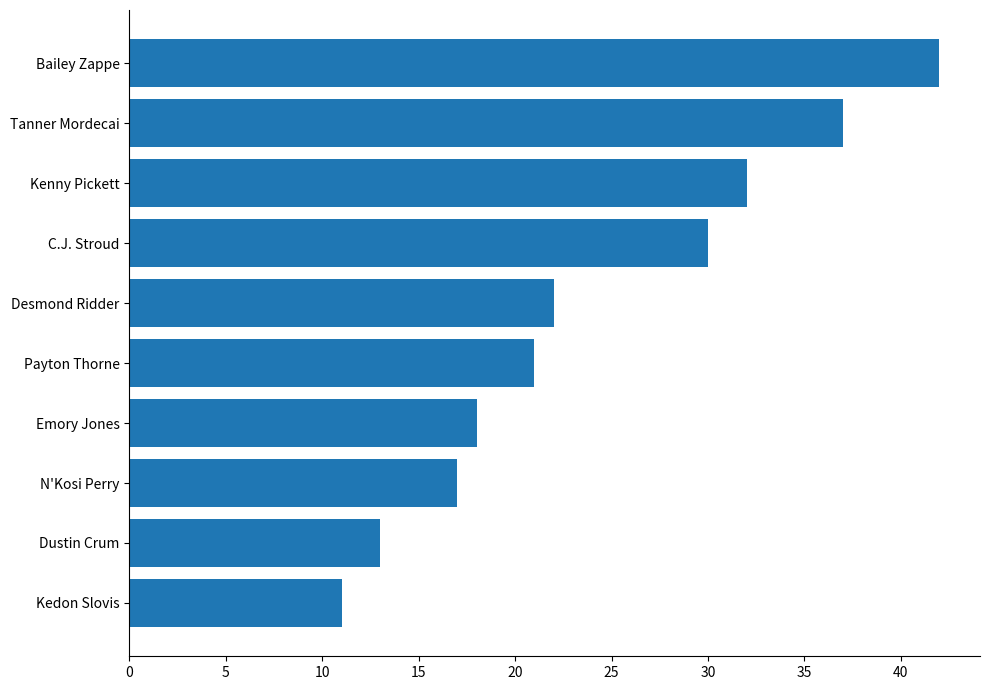

True or false: the data shows 17 at Kedon Slovis.

False